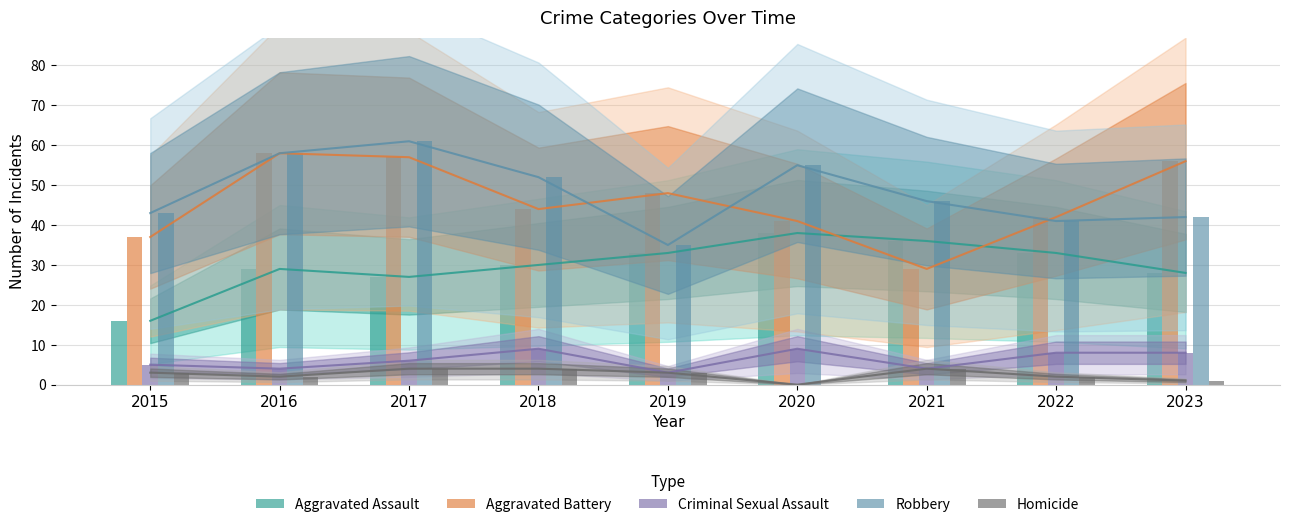

What is the value of the Robbery bar at the 7th from the left?

46